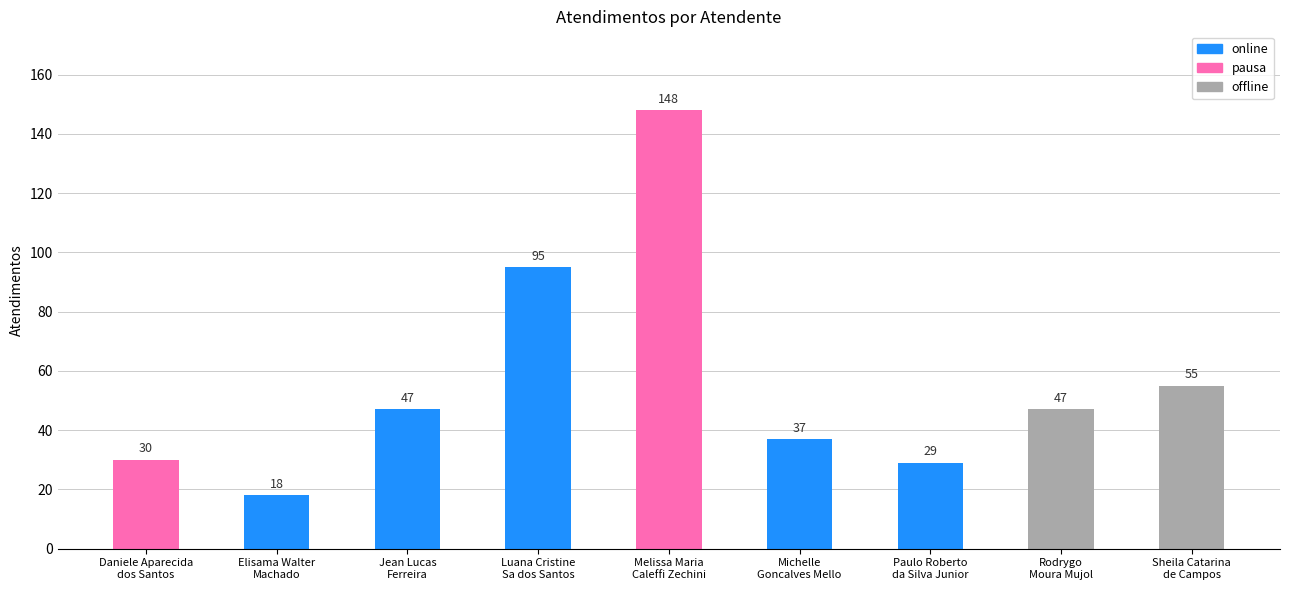

What is the ratio of the value at Elisama Walter
Machado to the value at Jean Lucas
Ferreira?

0.4